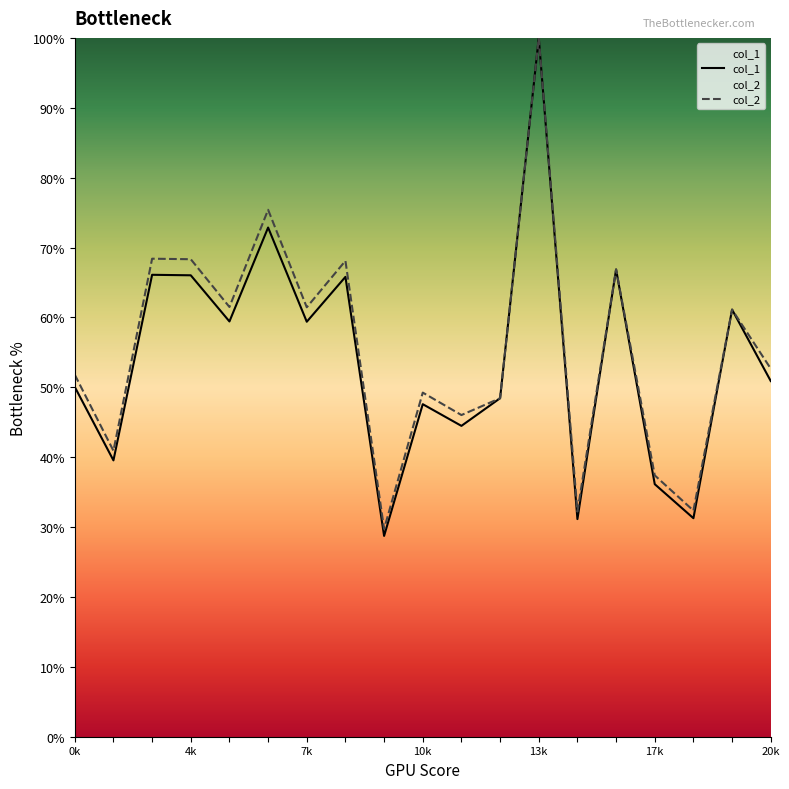

In col_2, how many points are higher than both neighbors (excluding endpoints)?

7